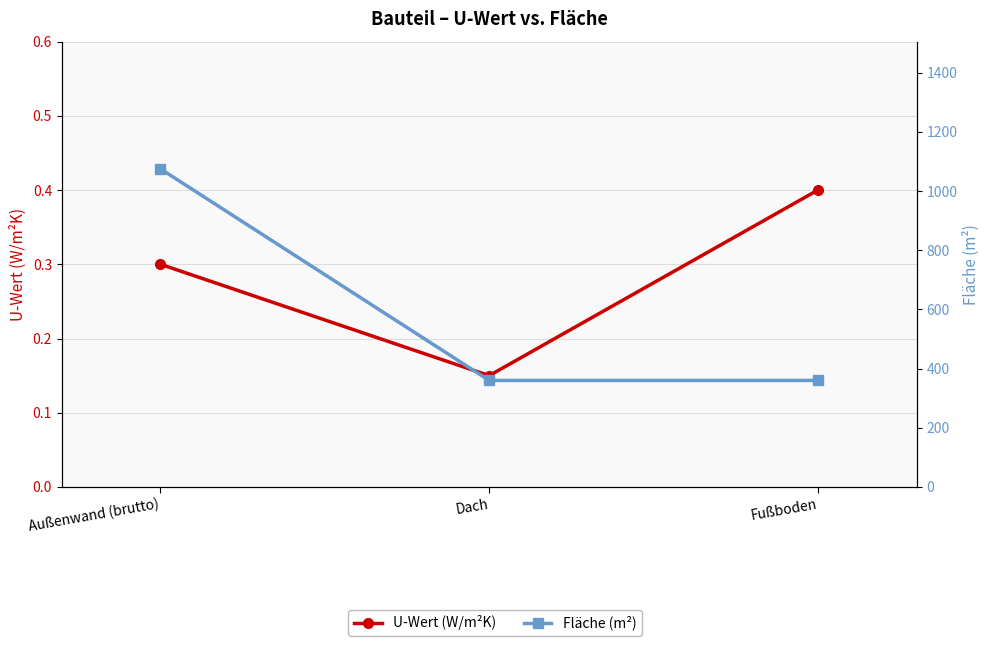

At which category does the chart reach its minimum across all series?

Dach